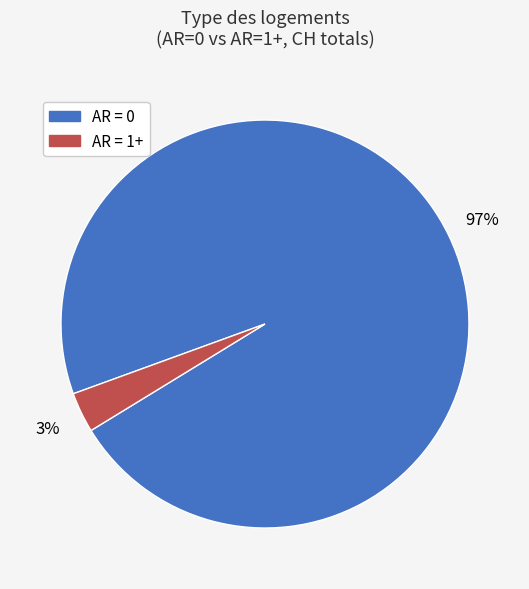

To the nearest percent, what is the difference between the largest and smallest slice percentages?

94%